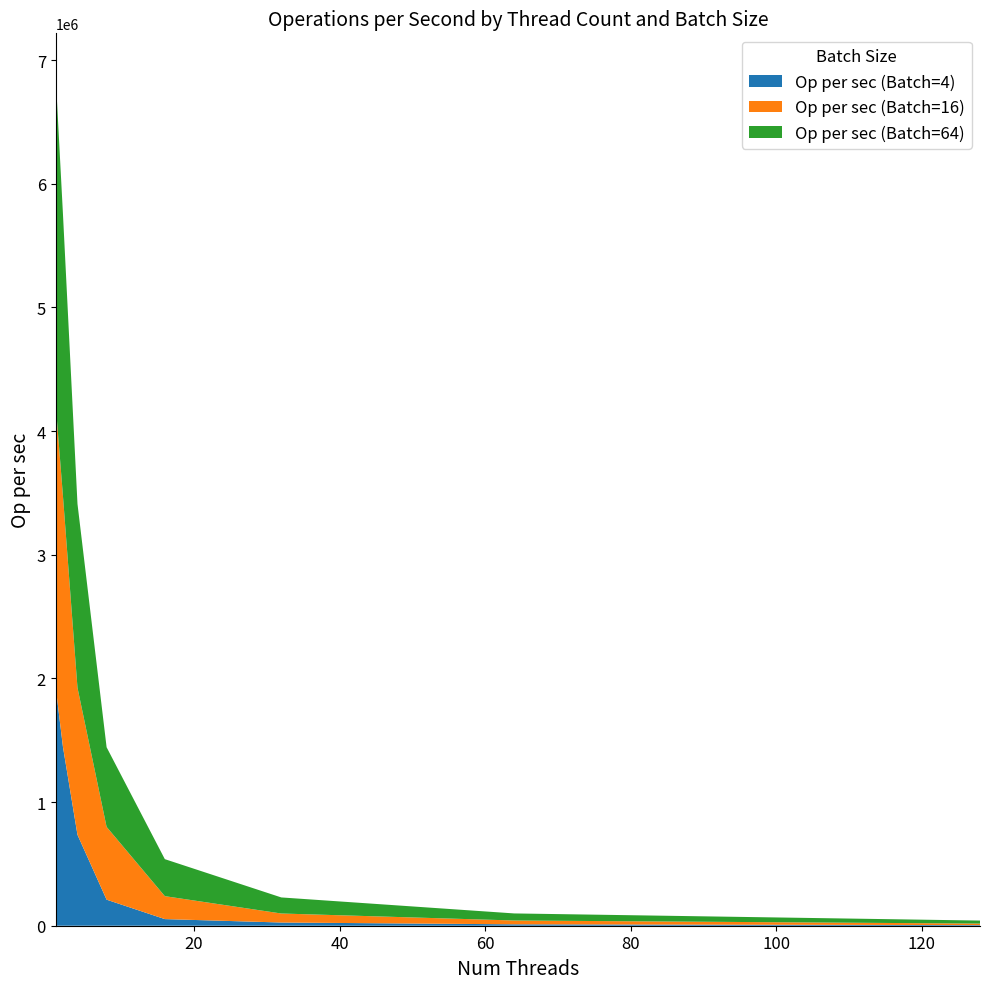

Reading right to left, what are all the values shown in this chart?

Op per sec (Batch=4): 5065.7	11435.2	25974.1	53558.6	210766.0	734903.7	1447782.5	1932092.9
Op per sec (Batch=16): 12291.3	30827.8	72845.5	185599.9	588385.8	1189728.3	2029379.1	2286931.5
Op per sec (Batch=64): 24300.2	57118.9	129927.8	299116.2	644047.8	1486014.8	2281580.0	2653005.0